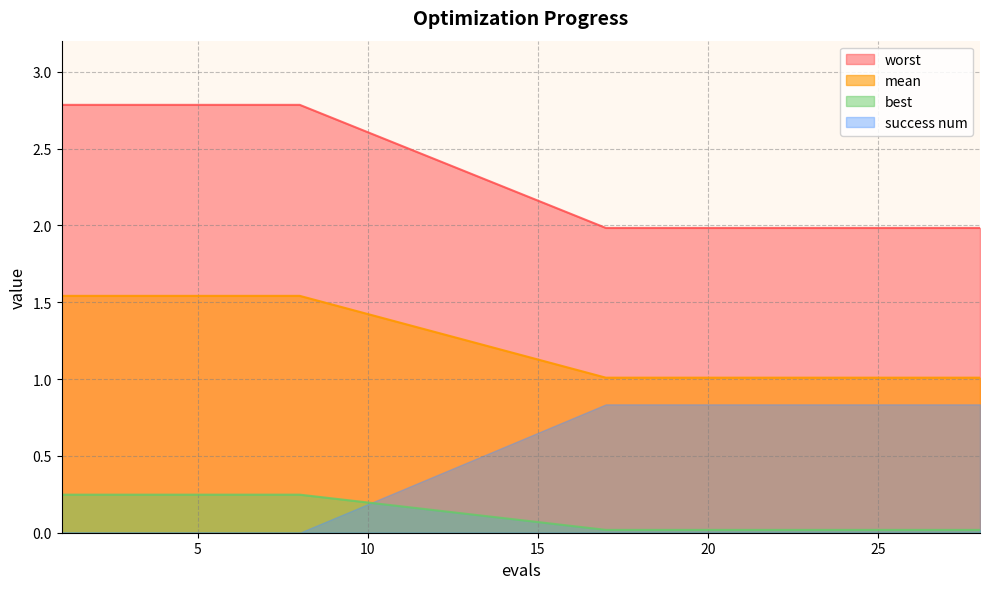

List the series in order of their peak value, lowest first.

best, success num, mean, worst